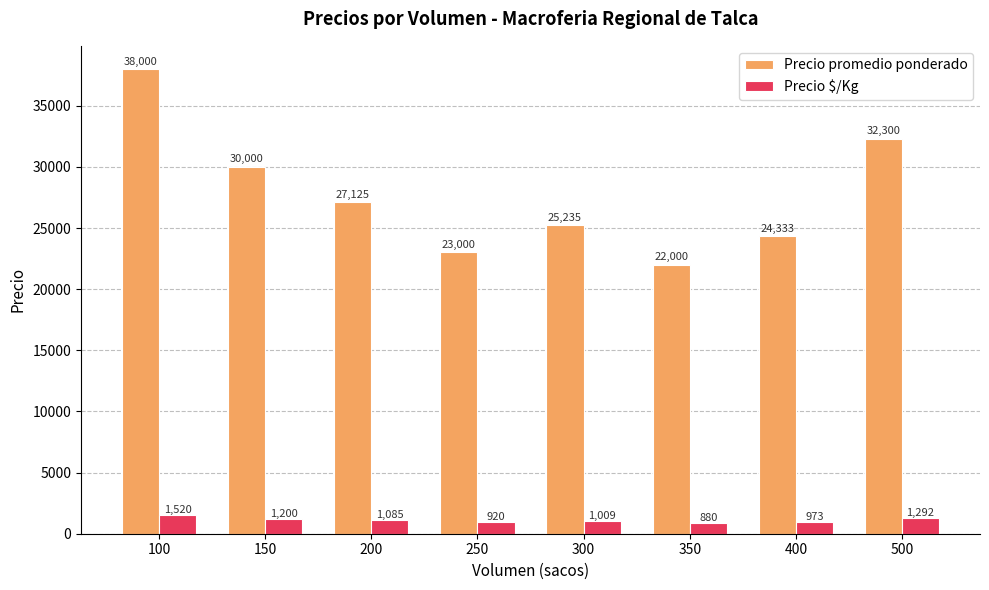

Which series changed the most between 200 and 400?

Precio promedio ponderado